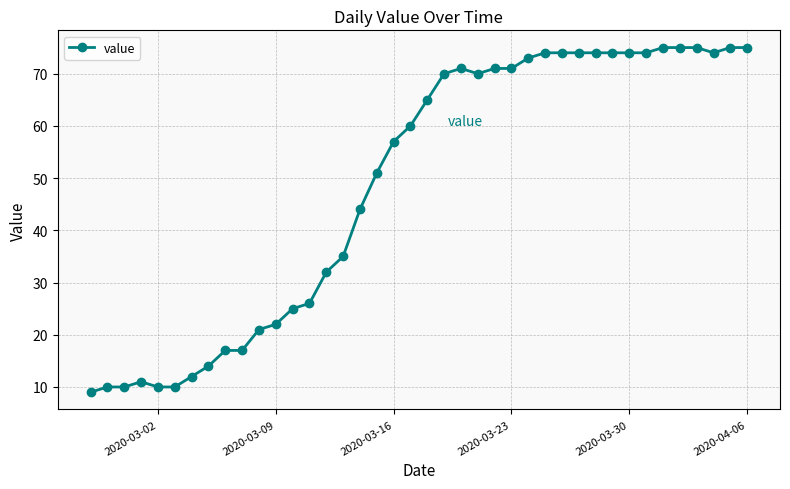

What is the smallest value displayed?

9